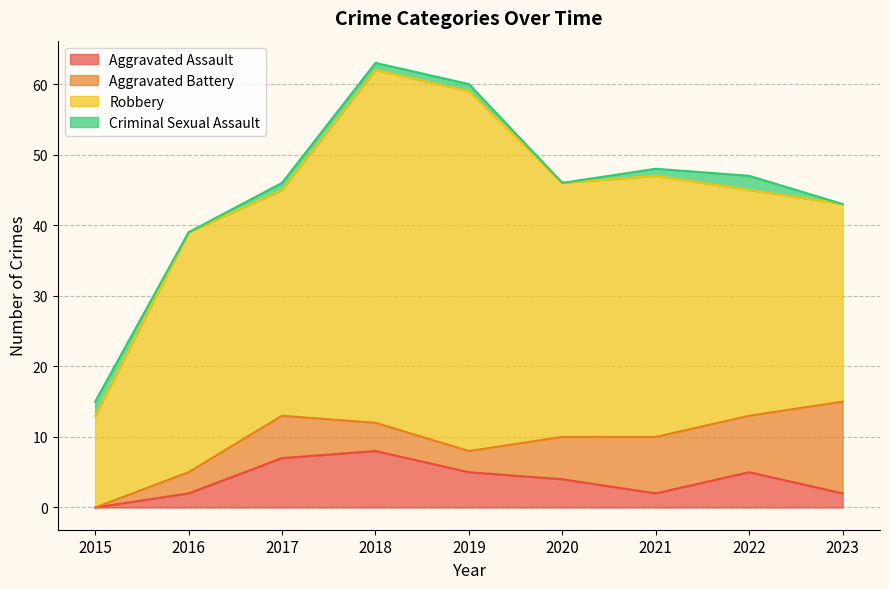

Which series has the largest range (max minus min)?

Robbery